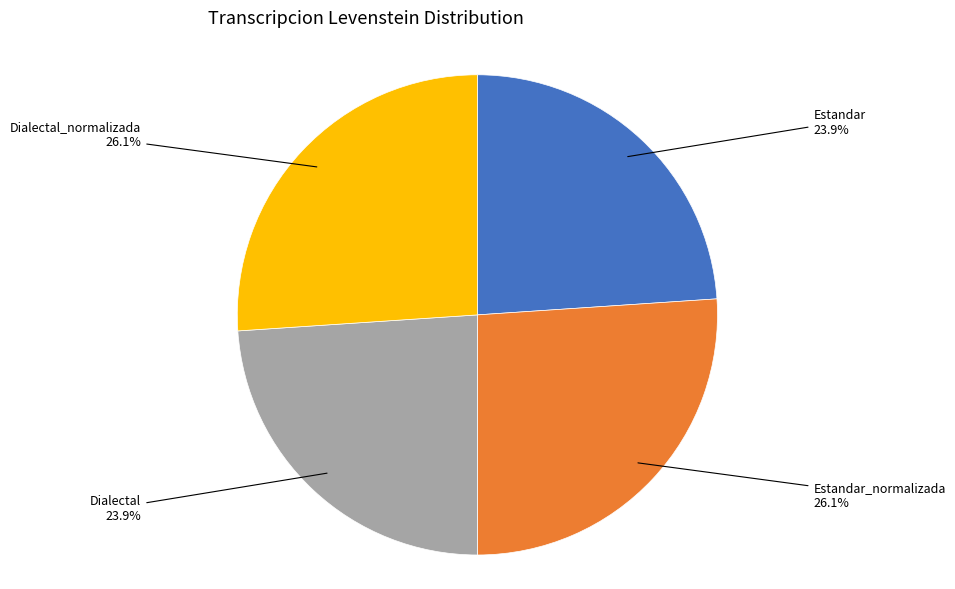

What portion of the pie excludes Estandar?

76.1%